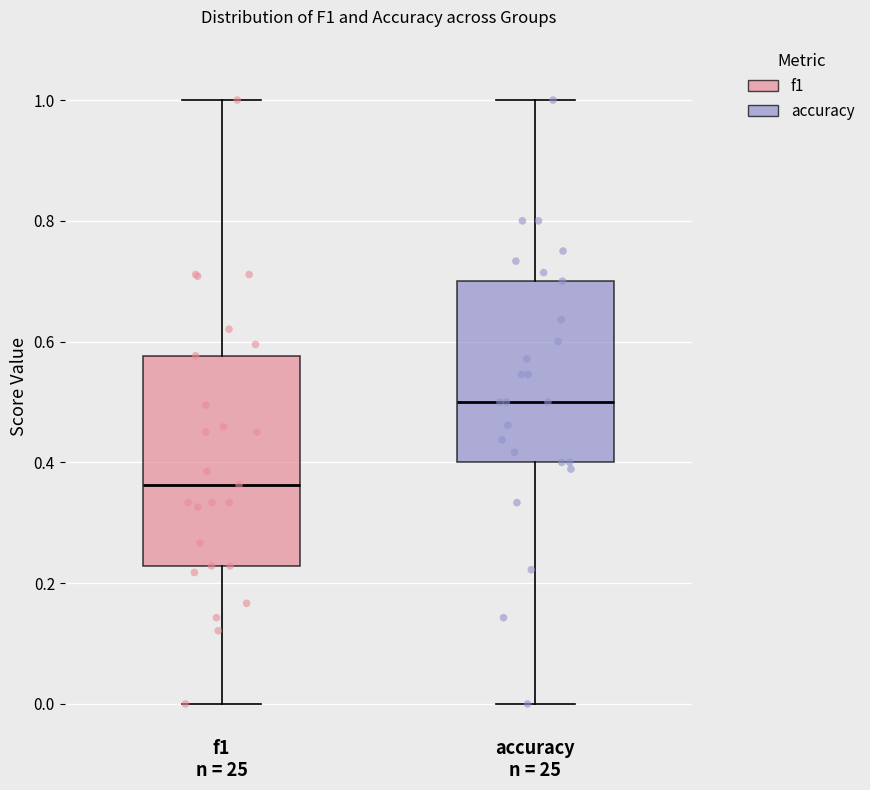

Which box has the highest median line?

accuracy n = 25